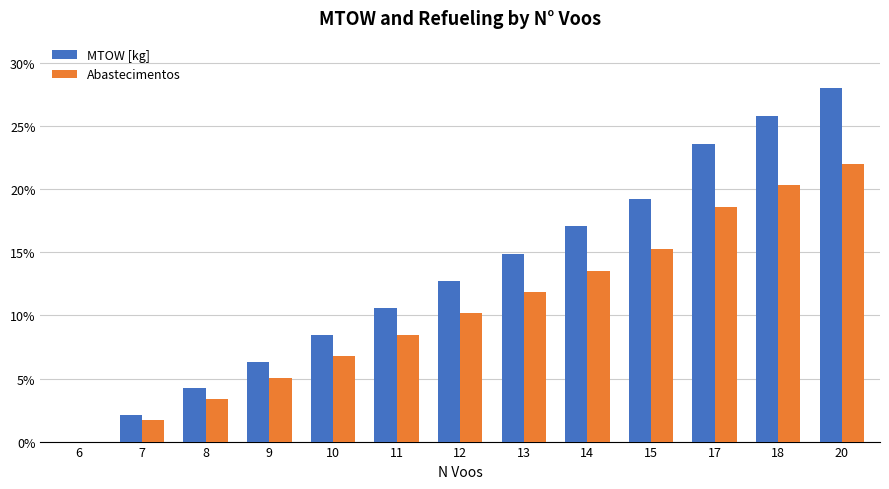

How many positive values does the MTOW [kg] series have?

12